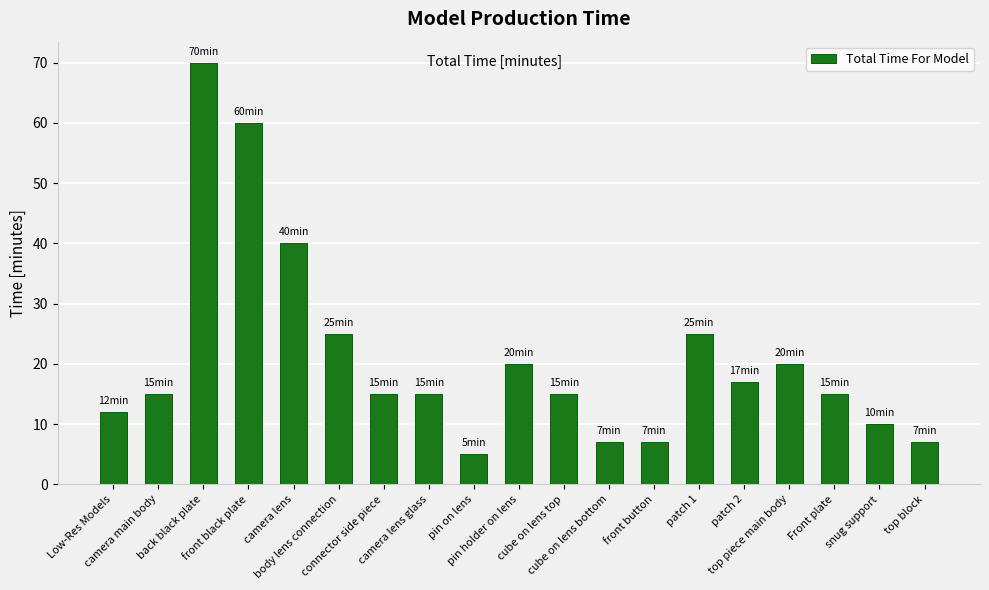

Reading left to right, list all the values displayed in this chart.

12	15	70	60	40	25	15	15	5	20	15	7	7	25	17	20	15	10	7